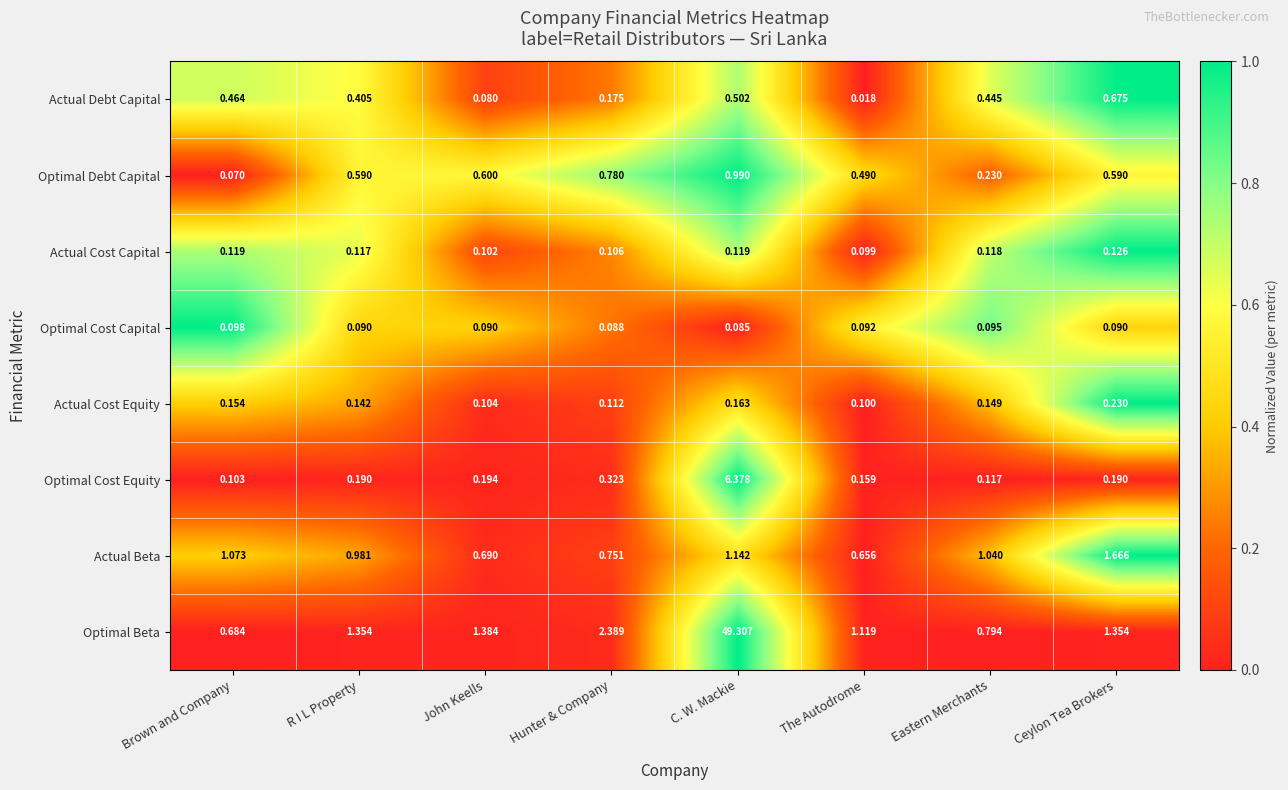

List the series in order of their peak value, highest first.

Optimal Beta, Optimal Cost Equity, Actual Beta, Optimal Debt Capital, Actual Debt Capital, Actual Cost Equity, Actual Cost Capital, Optimal Cost Capital